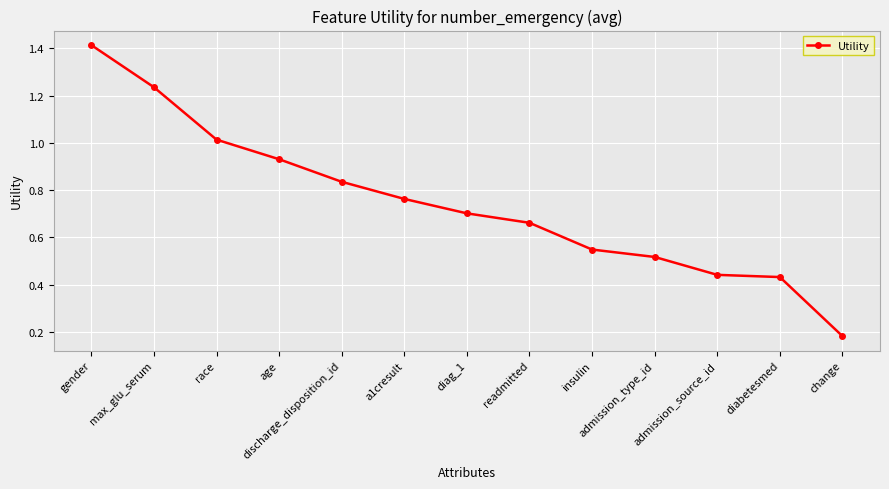

What is the label of the 8th point from the right?

a1cresult